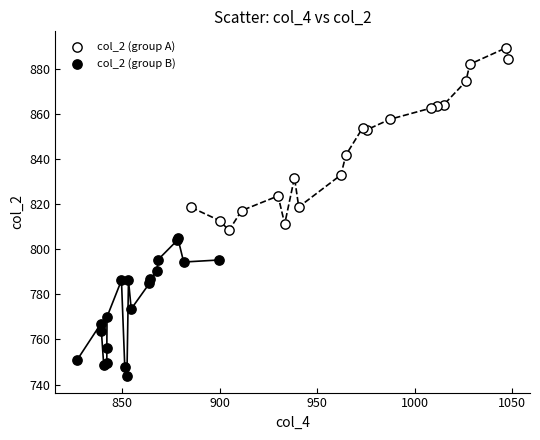

Which series contains the highest Y value?

col_2 (group A)